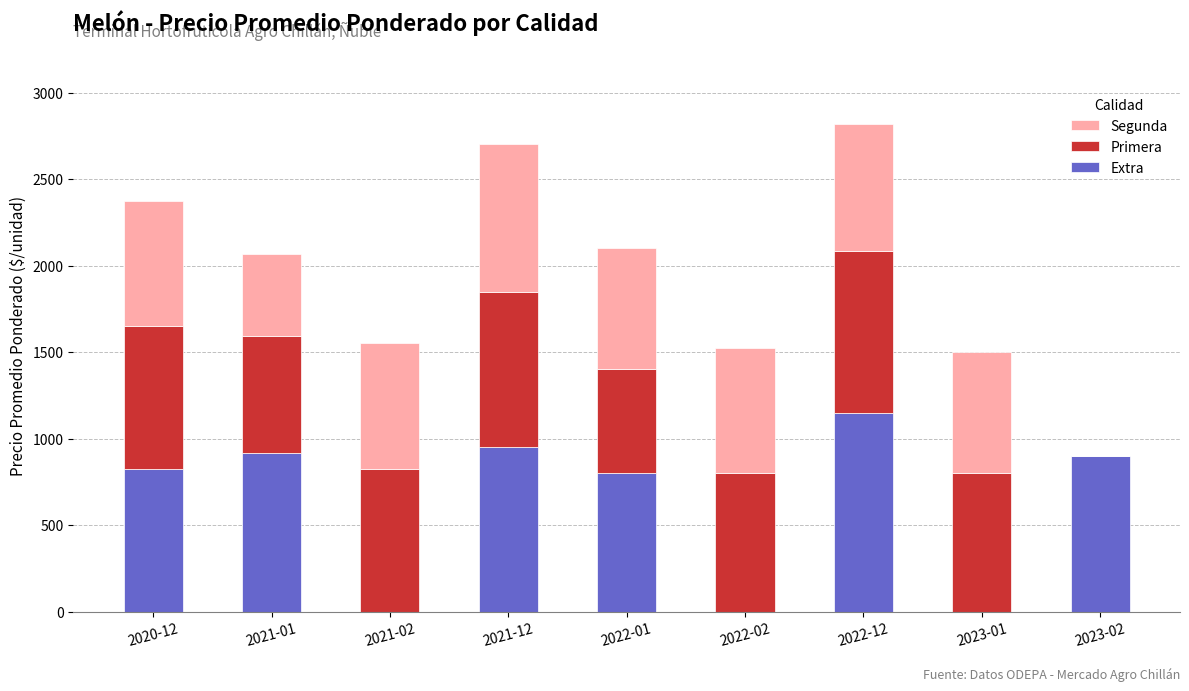

Reading left to right, list the values for the Extra series.

2020-12=825	2021-01=914	2021-02=0	2021-12=950	2022-01=800	2022-02=0	2022-12=1150	2023-01=0	2023-02=900